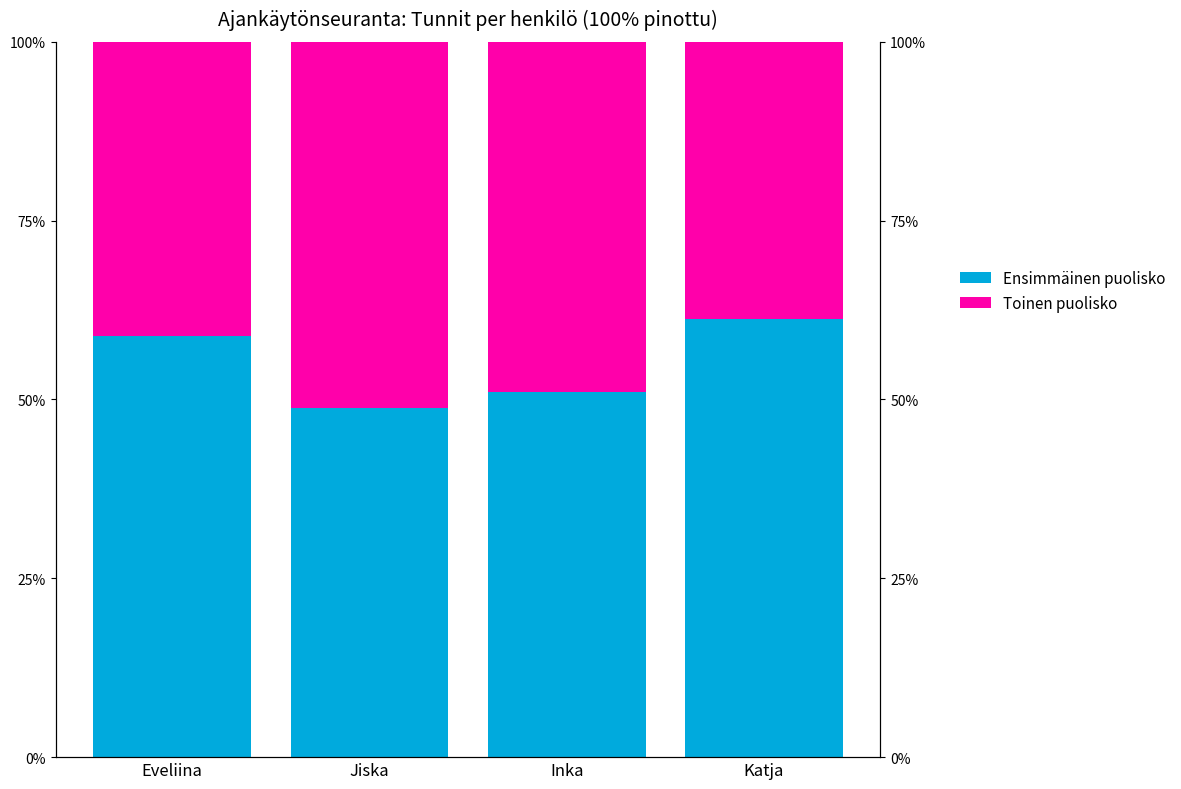

What are all the series names shown in the legend?

Ensimmäinen puolisko, Toinen puolisko